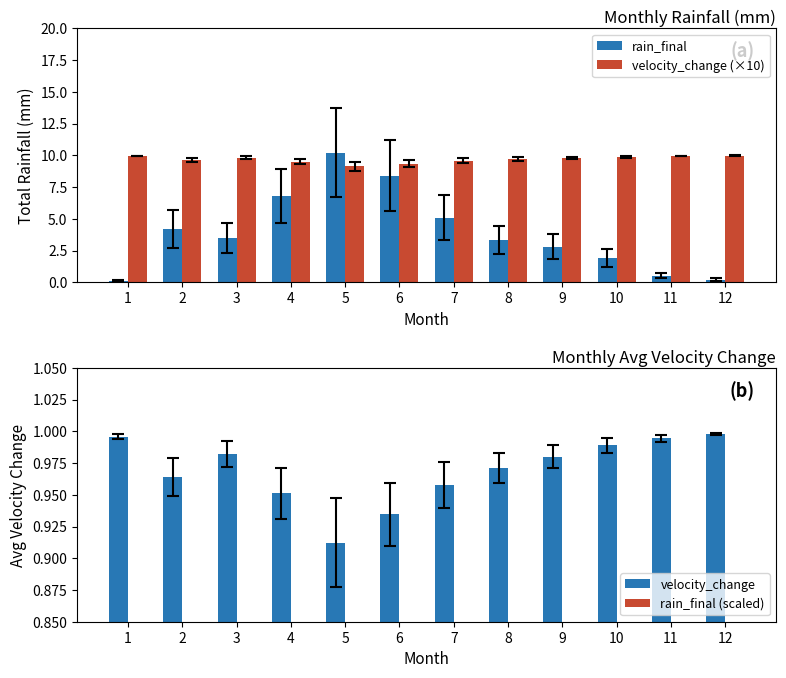

Are the bars grouped side by side (vs. stacked)?

Yes